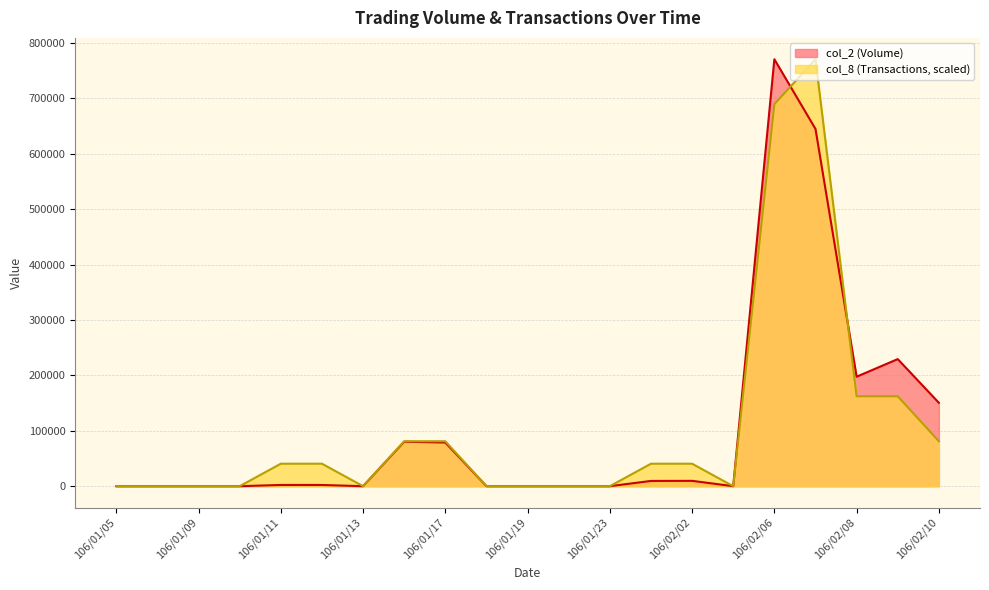

Where is col_8 (Transactions) nearest to the value 385305?

106/02/08